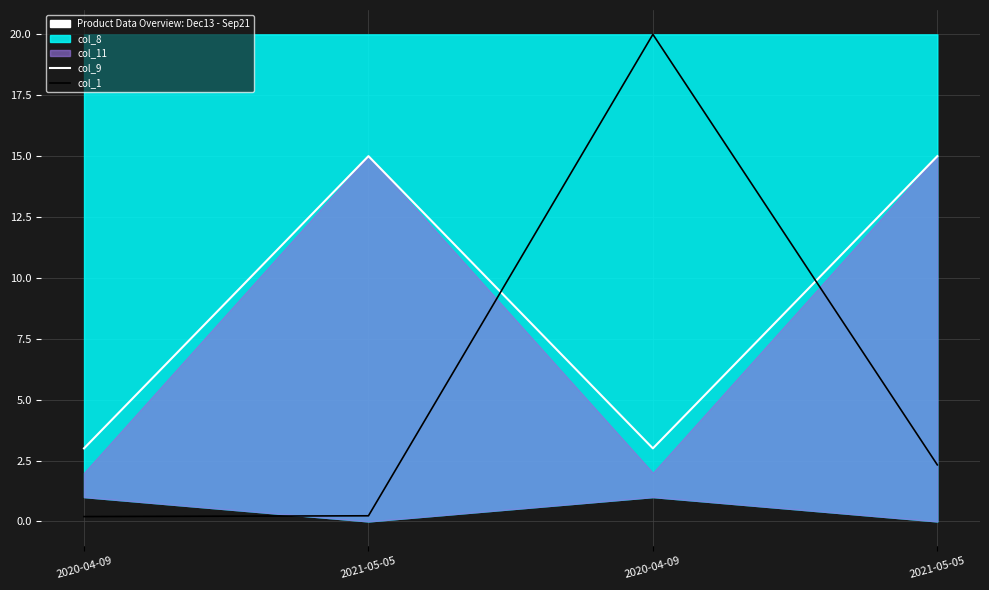

List the labels in order of col_9 value, smallest first.

2020-04-09, 2020-04-09, 2021-05-05, 2021-05-05